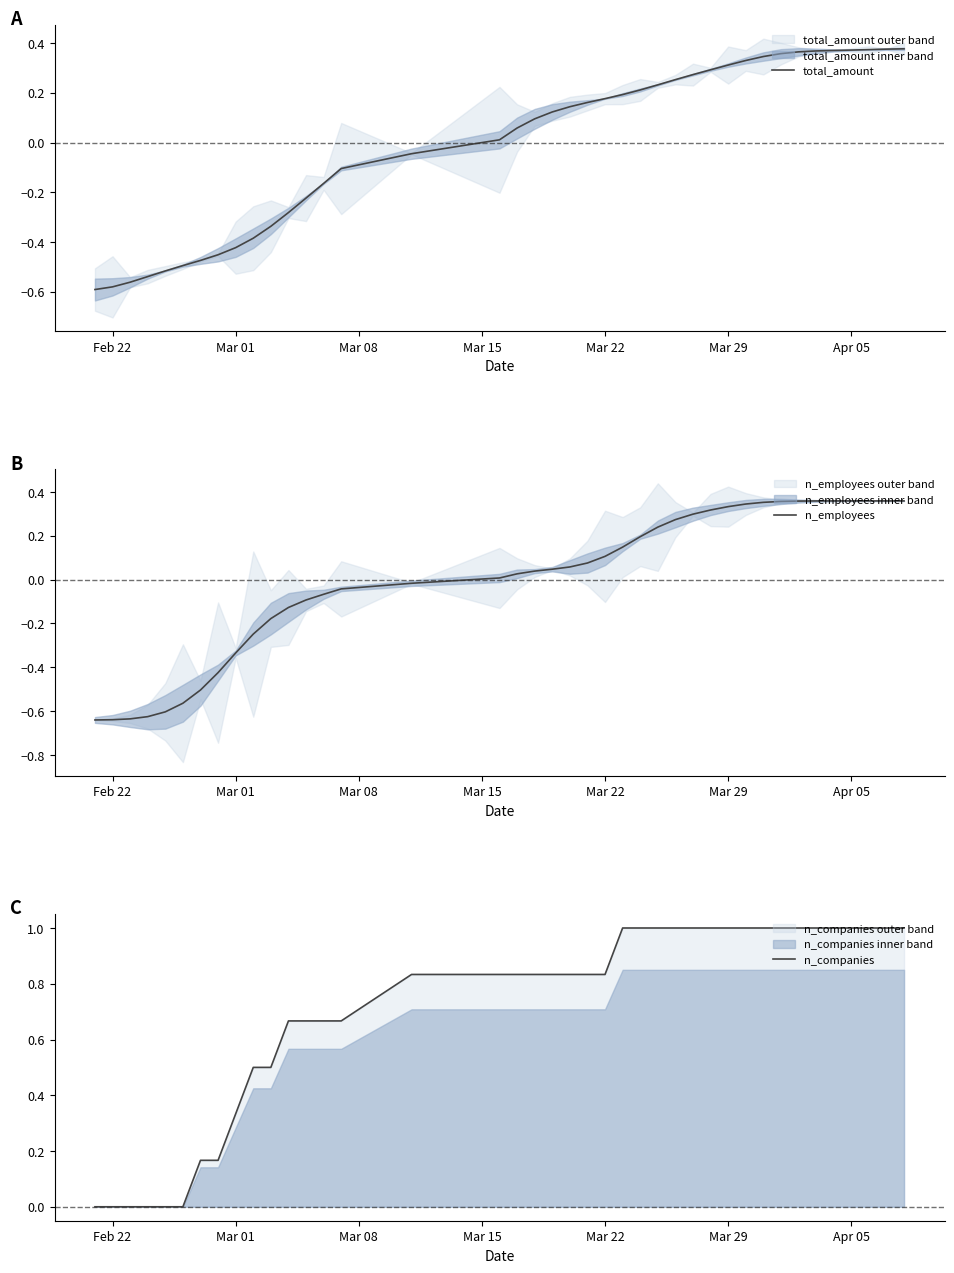

At how many categories does at least one series exceed 0?

34